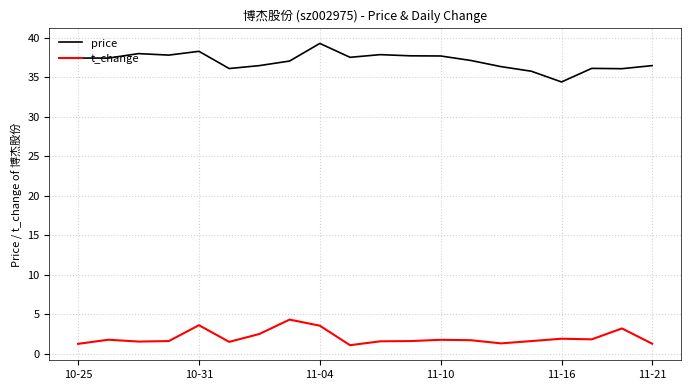

What is the highest value of the price series?

39.3